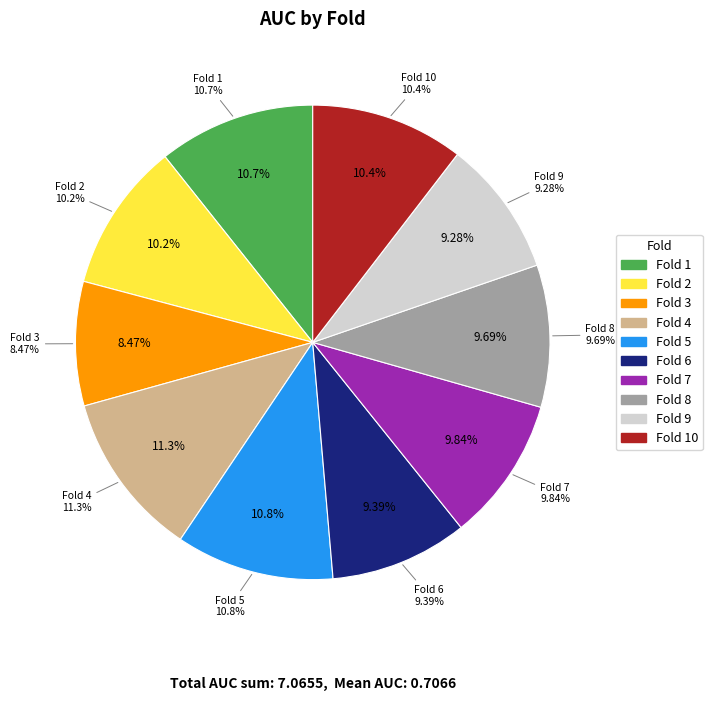

Is 2 the majority of the pie?

No